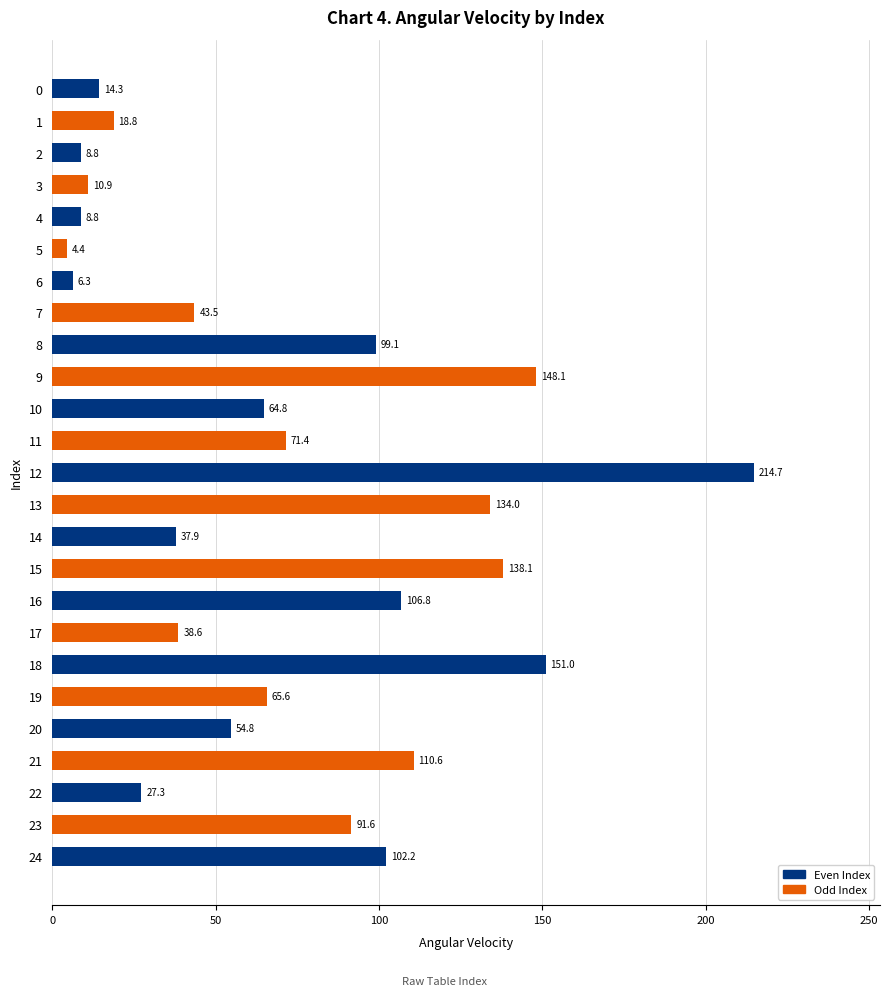

What is the difference between the maximum and second lowest values?

208.4